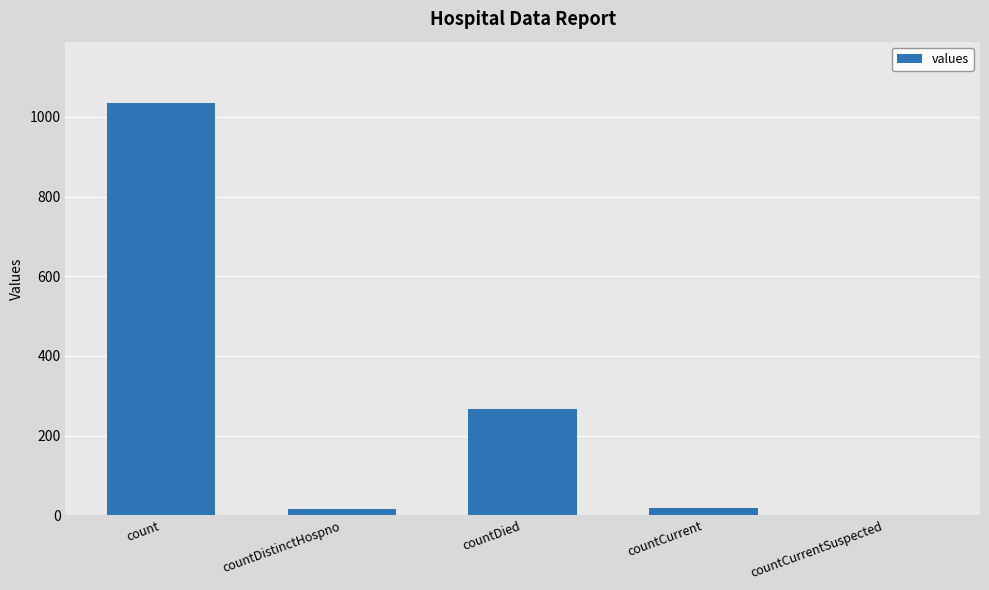

The value at count is 1683. True or false?

False